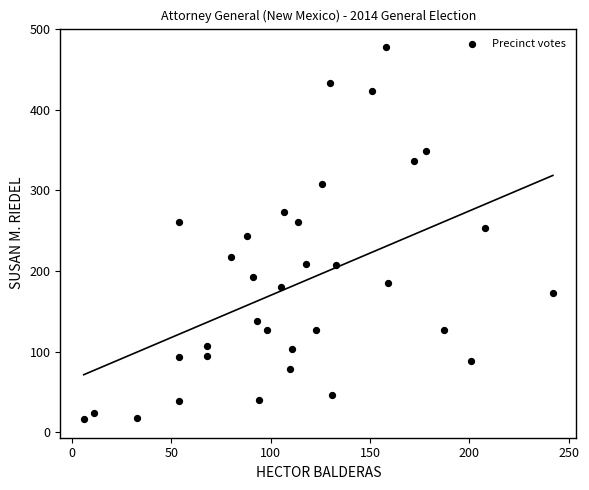

What is the range of X values (max minus min)?

236